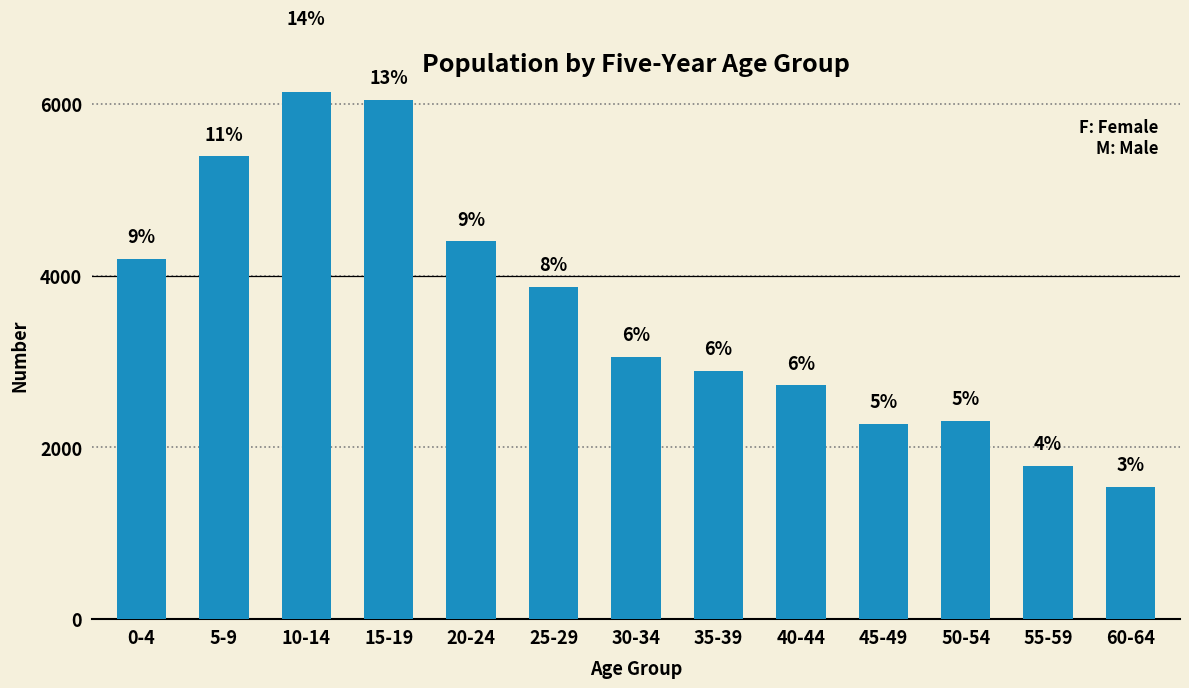

What is the difference between the second highest and second lowest values?

4266